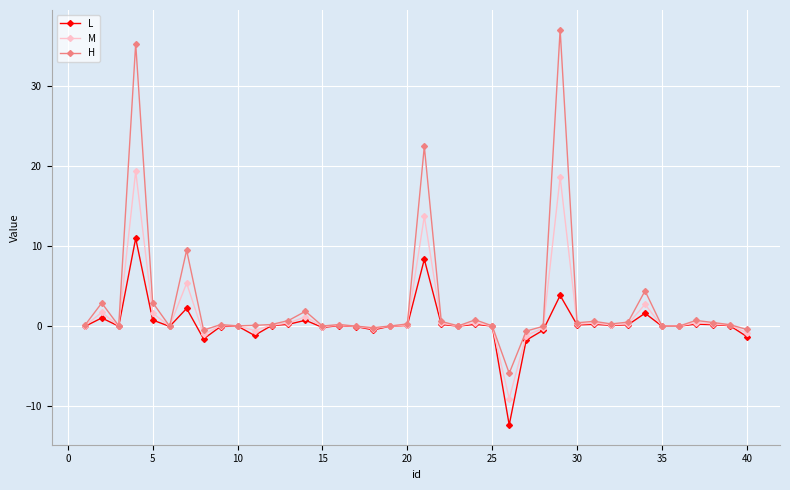

What is the value of the L point at the 34th from the left?

1.6